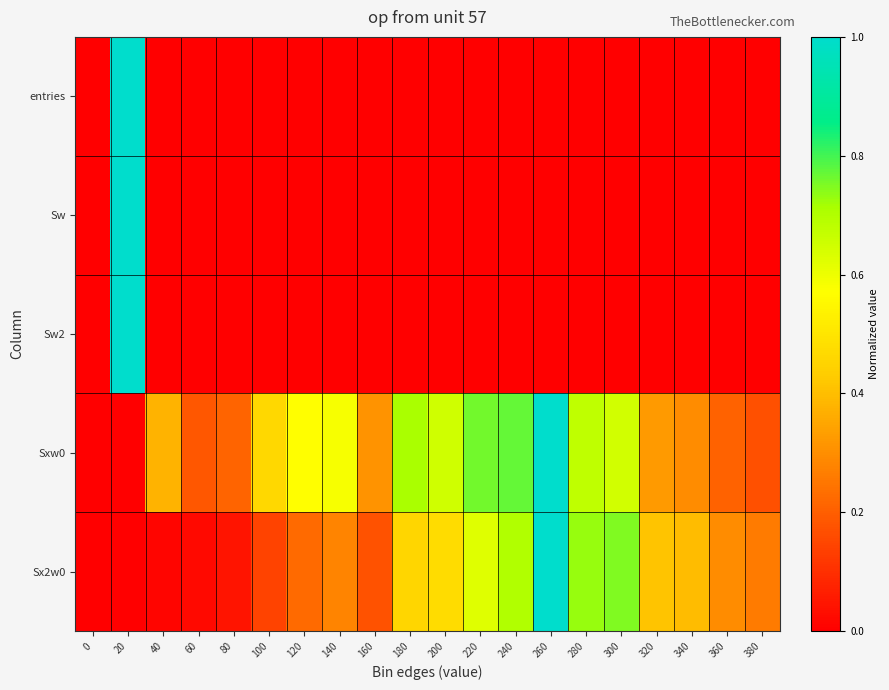

What is the total value across all series at 360?

0.5